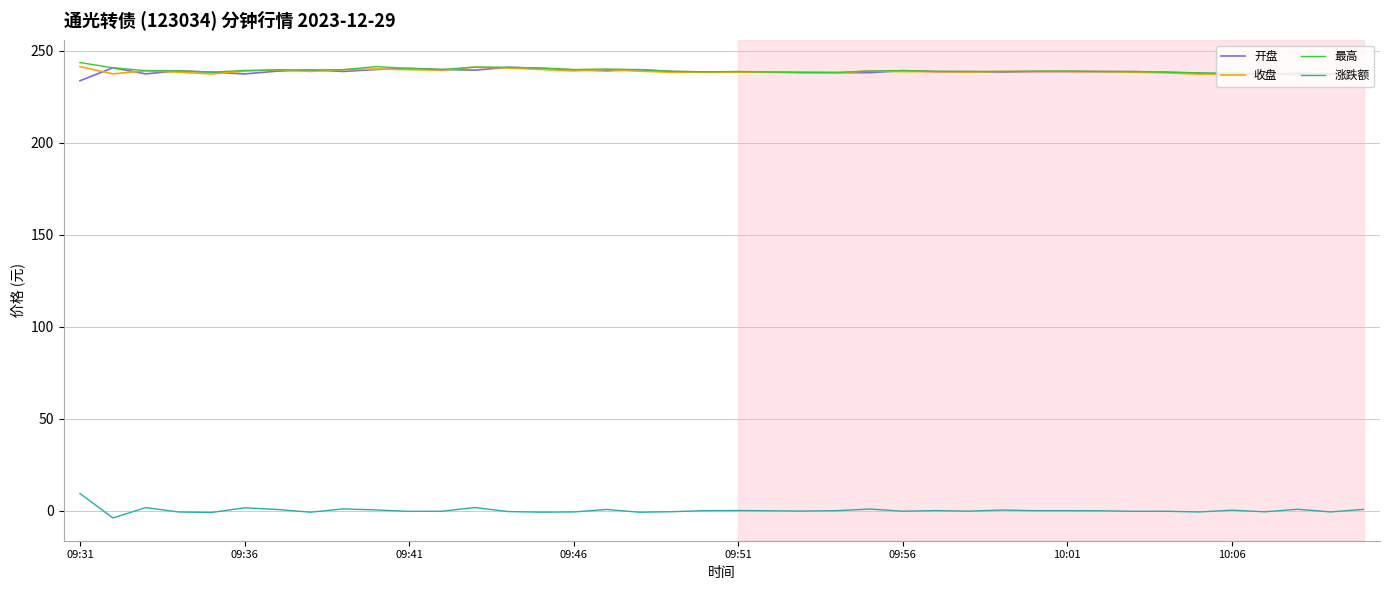

What is the highest value of the 涨跌额 series?

9.3